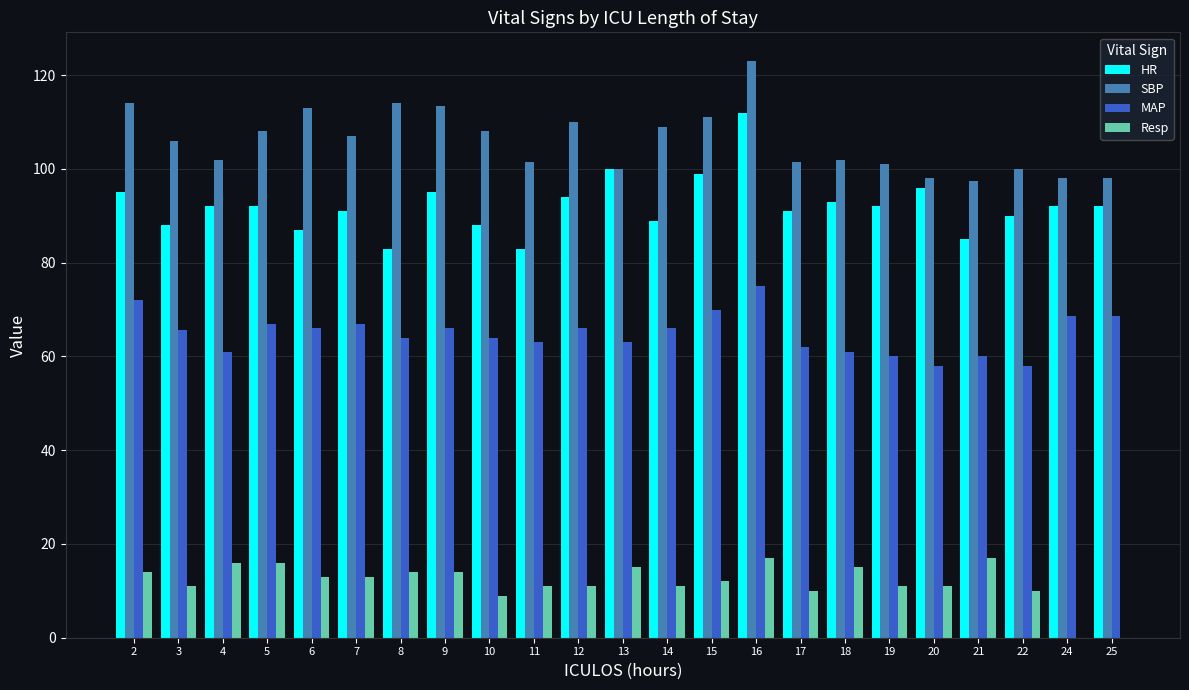

Is it true that HR equals 135.7 at 15?

False